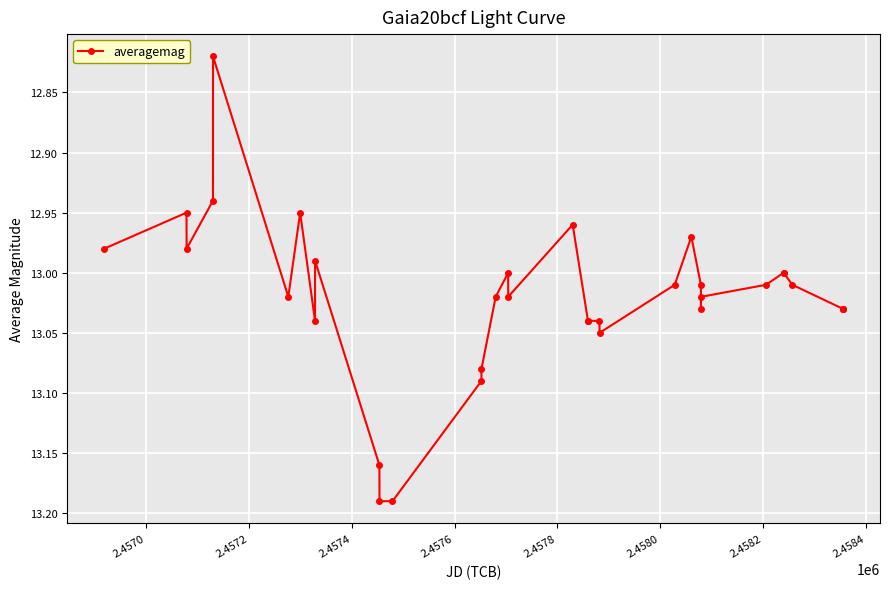

Does the chart have visible grid lines?

Yes